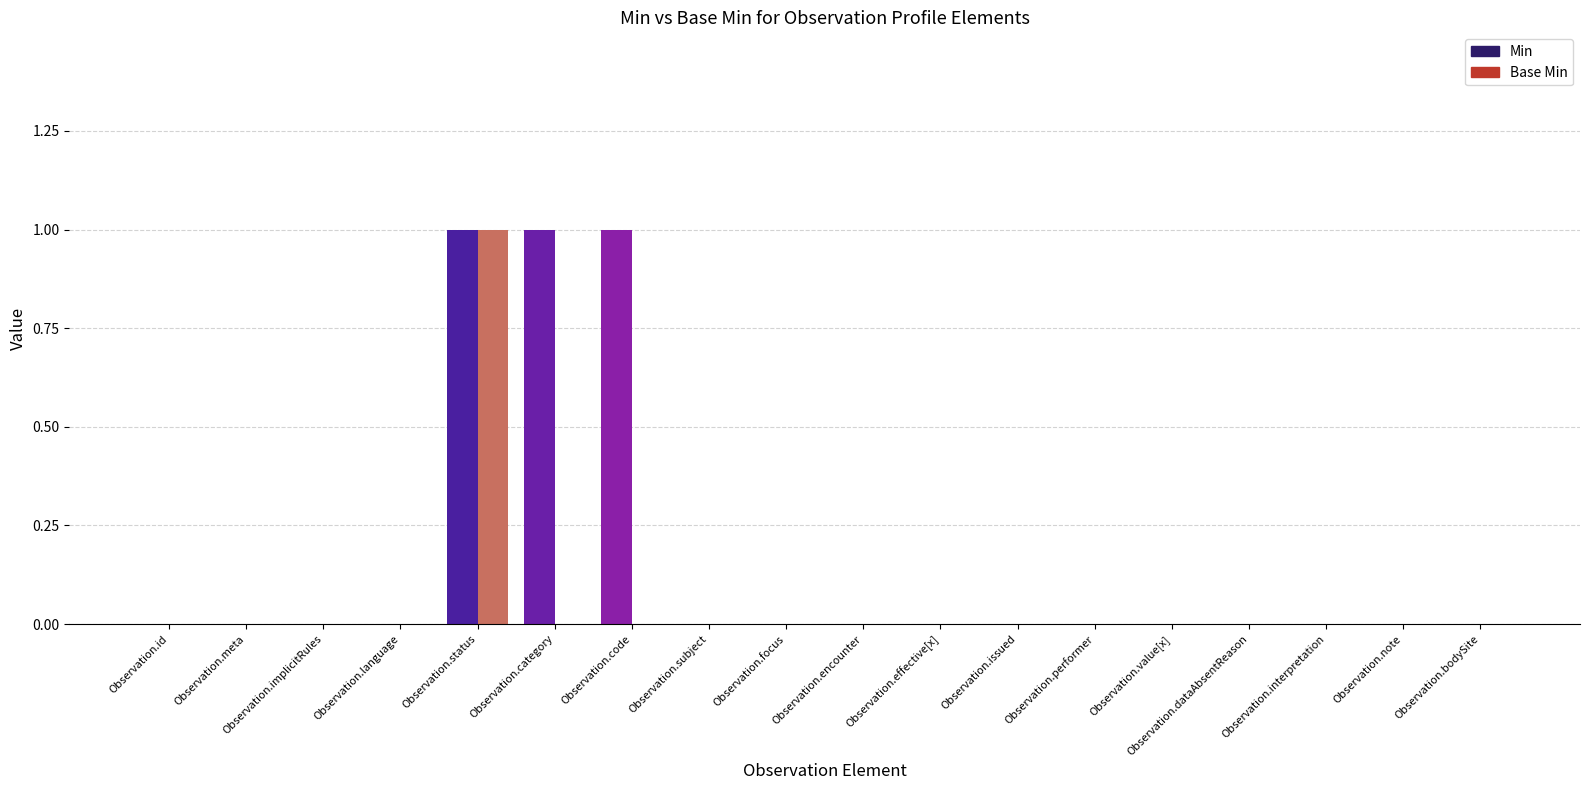

Reading right to left, extract all data points from this chart.

Min: 0	0	0	0	0	0	0	0	0	0	0	1	1	1	0	0	0	0
Base Min: 0	0	0	0	0	0	0	0	0	0	0	0	0	1	0	0	0	0